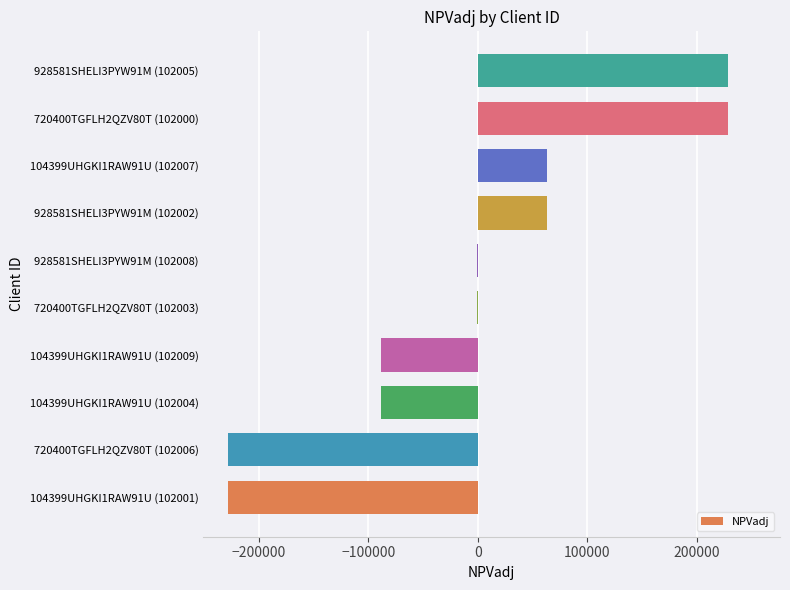

What is the sum of all values?

-52482.0